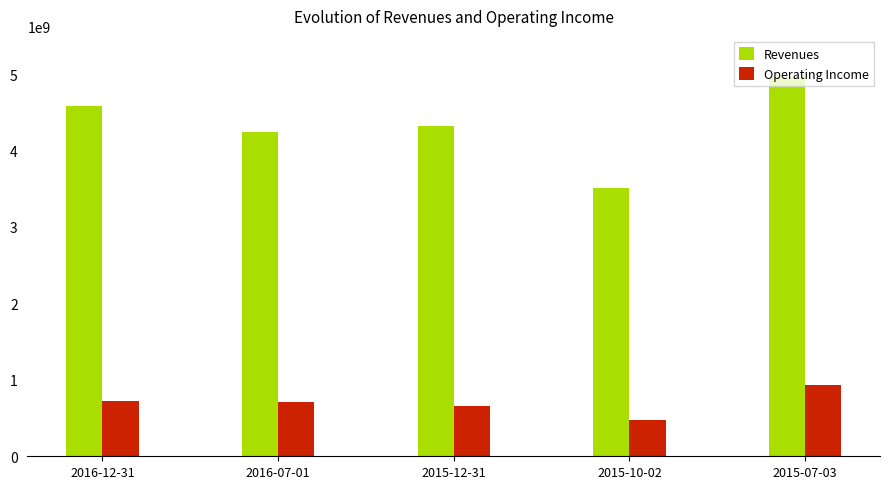

What is the label of the 2nd bar from the left?

2016-07-01